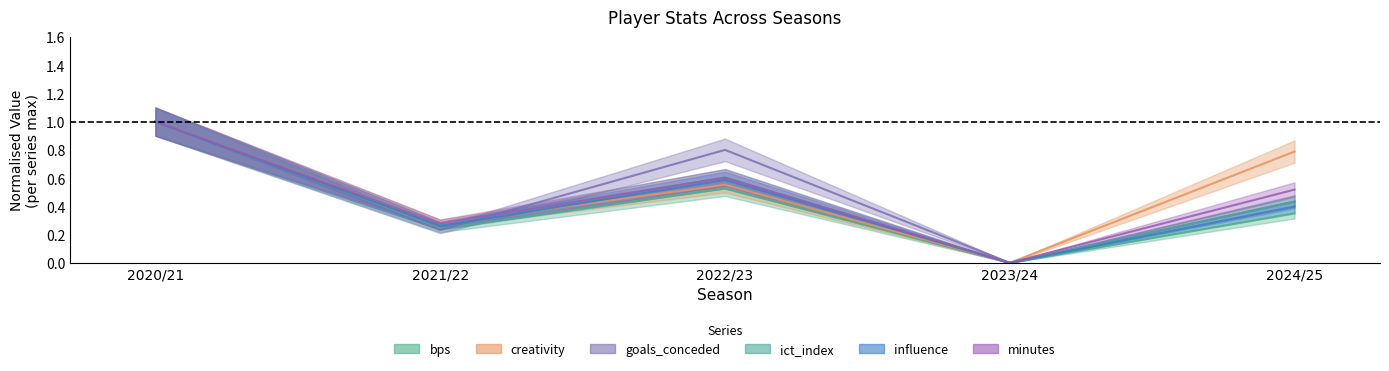

In minutes, how many points are lower than both neighbors (excluding endpoints)?

2